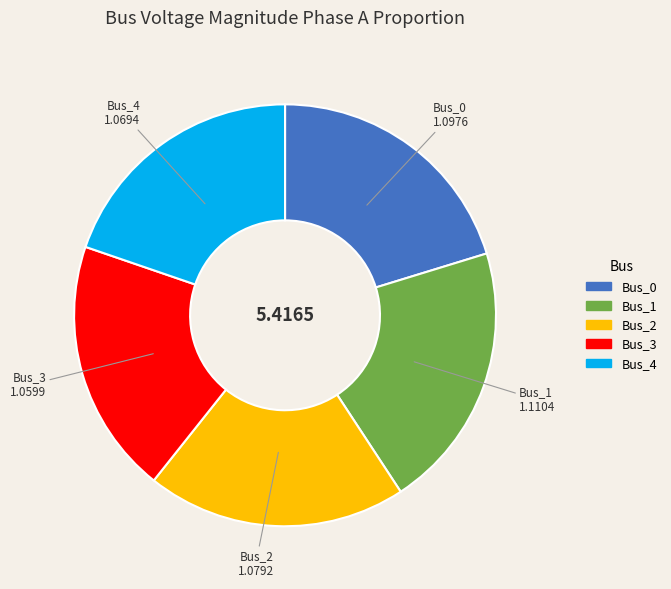

Is it true that Bus_4 is 20% of the pie?

True